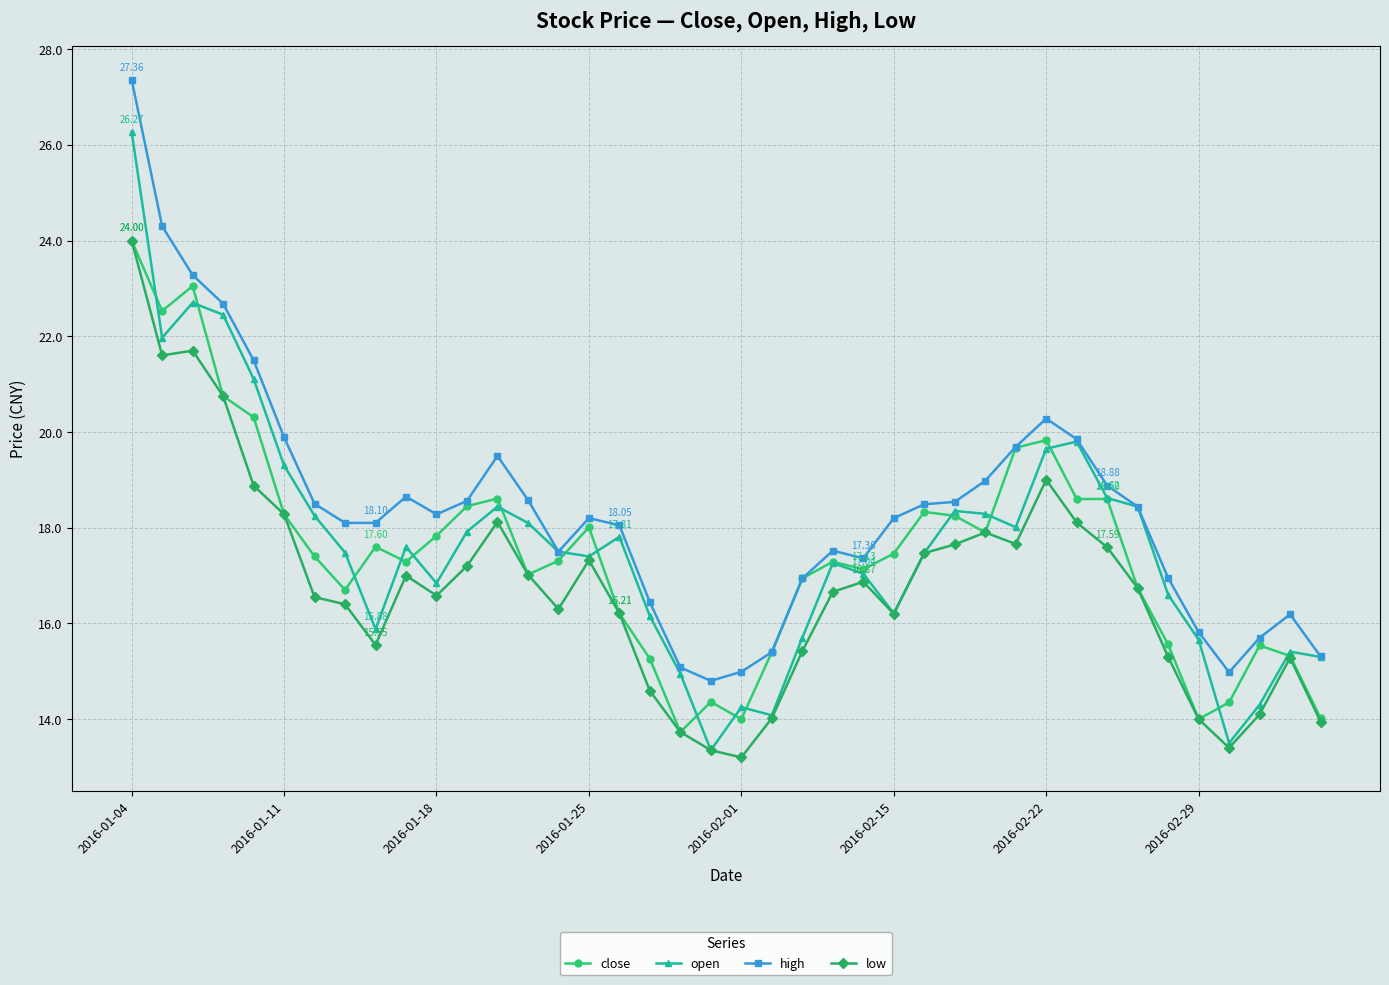

Which series has the largest total across all categories?

high